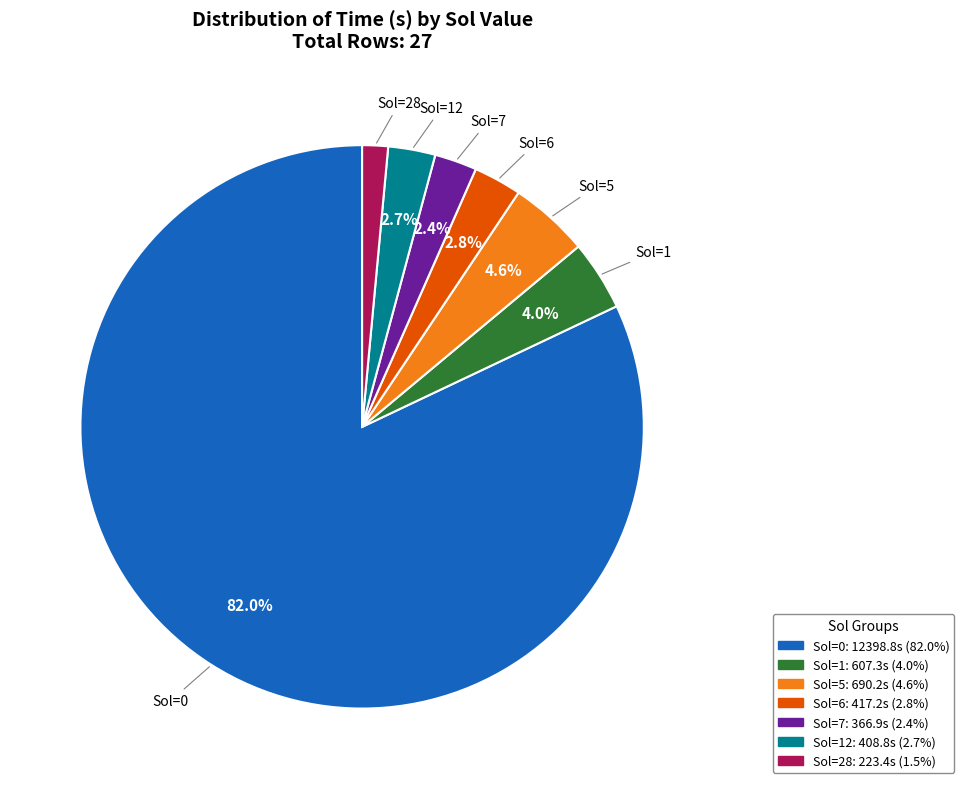

Is there a majority slice in this chart?

Yes